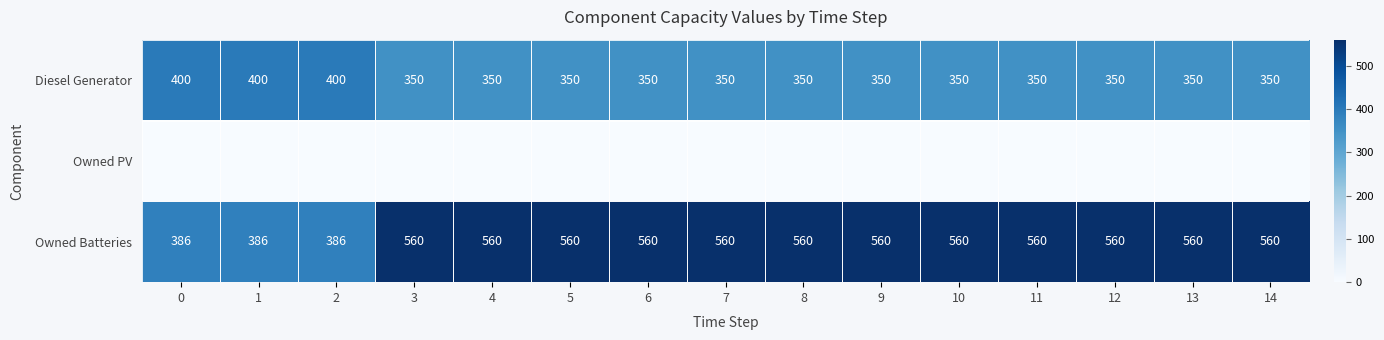

Between 12 and 3, which is larger?

12